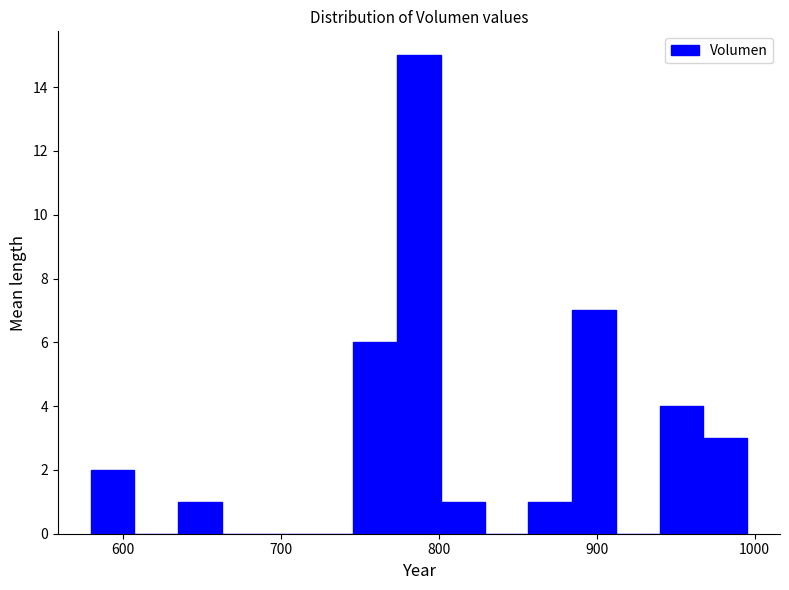

Read against the x-axis, roughly where is the centre of the tallest bar?

790